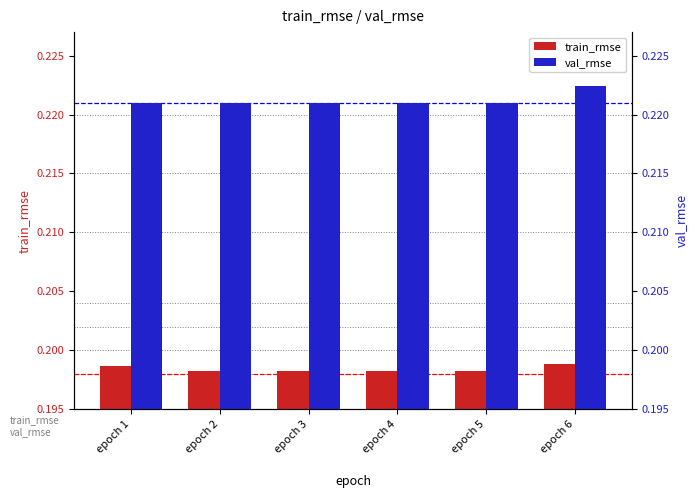

Rank the categories by train_rmse value from lowest to highest.

epoch 2, epoch 3, epoch 4, epoch 5, epoch 1, epoch 6